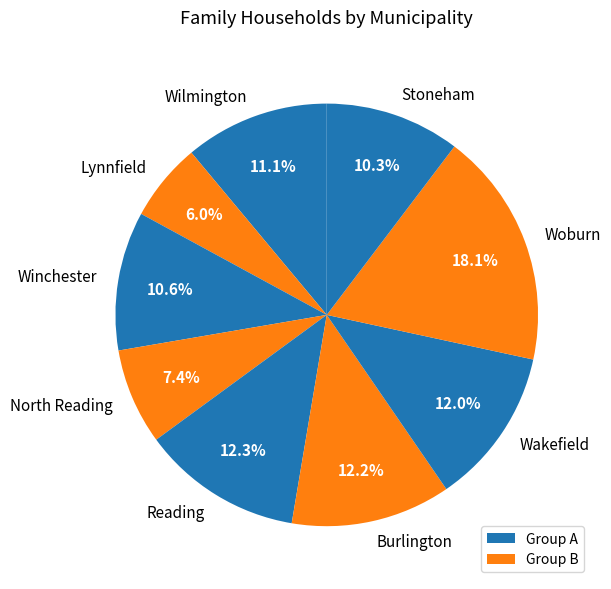

True or false: Woburn accounts for 32% of the total.

False